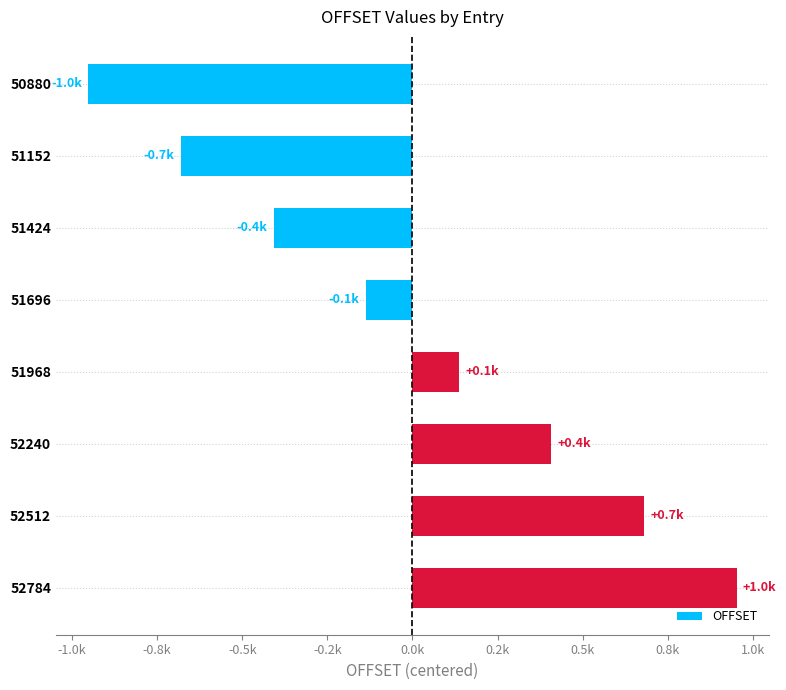

Does the chart contain any negative values?

Yes